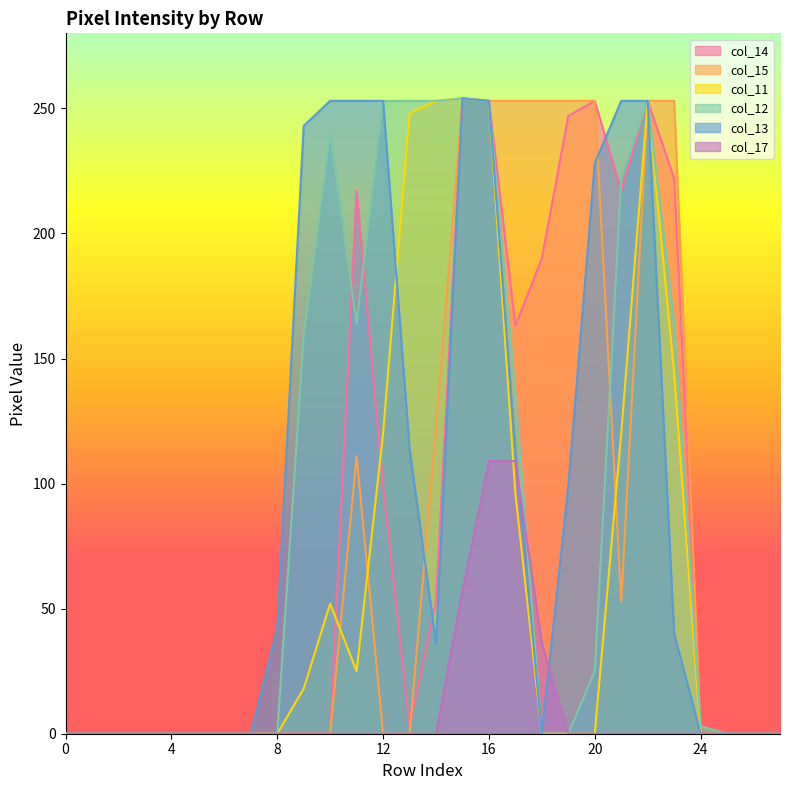

At how many categories does at least one series exceed 101?

15